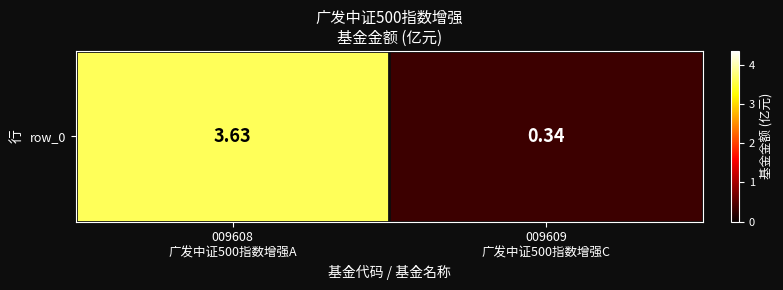

How many values are between 0 and 3?

1